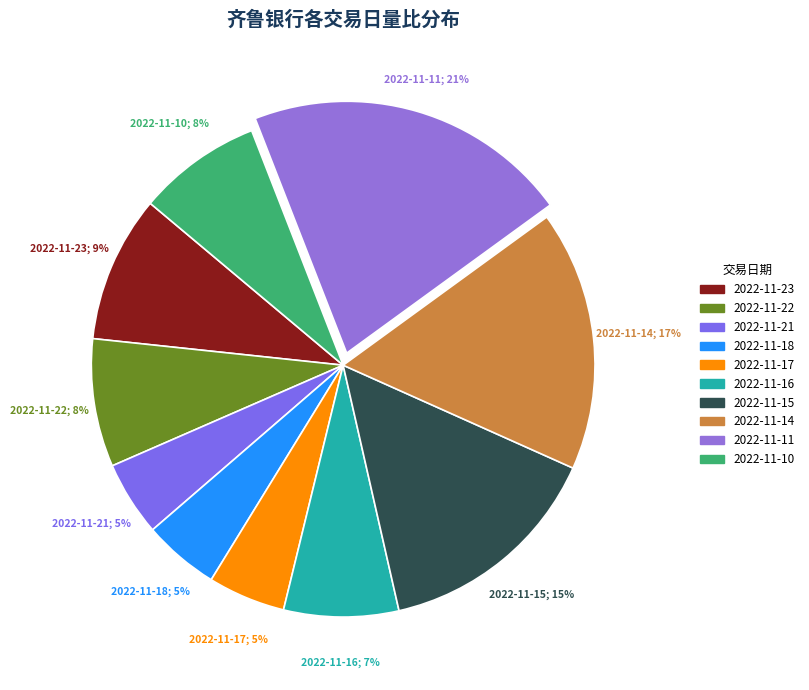

What portion of the pie excludes 2022-11-10?

92.0%